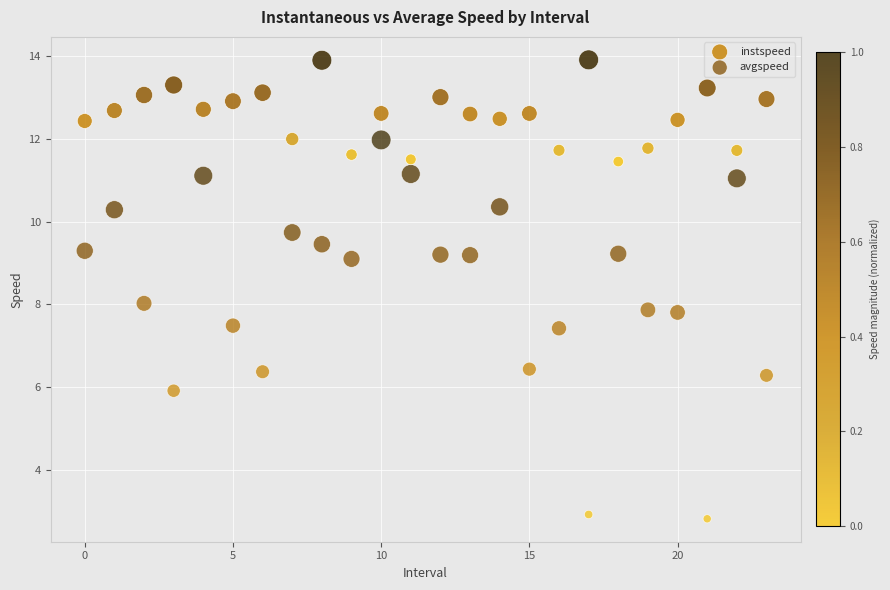

What are all the series names shown in the legend?

instspeed, avgspeed